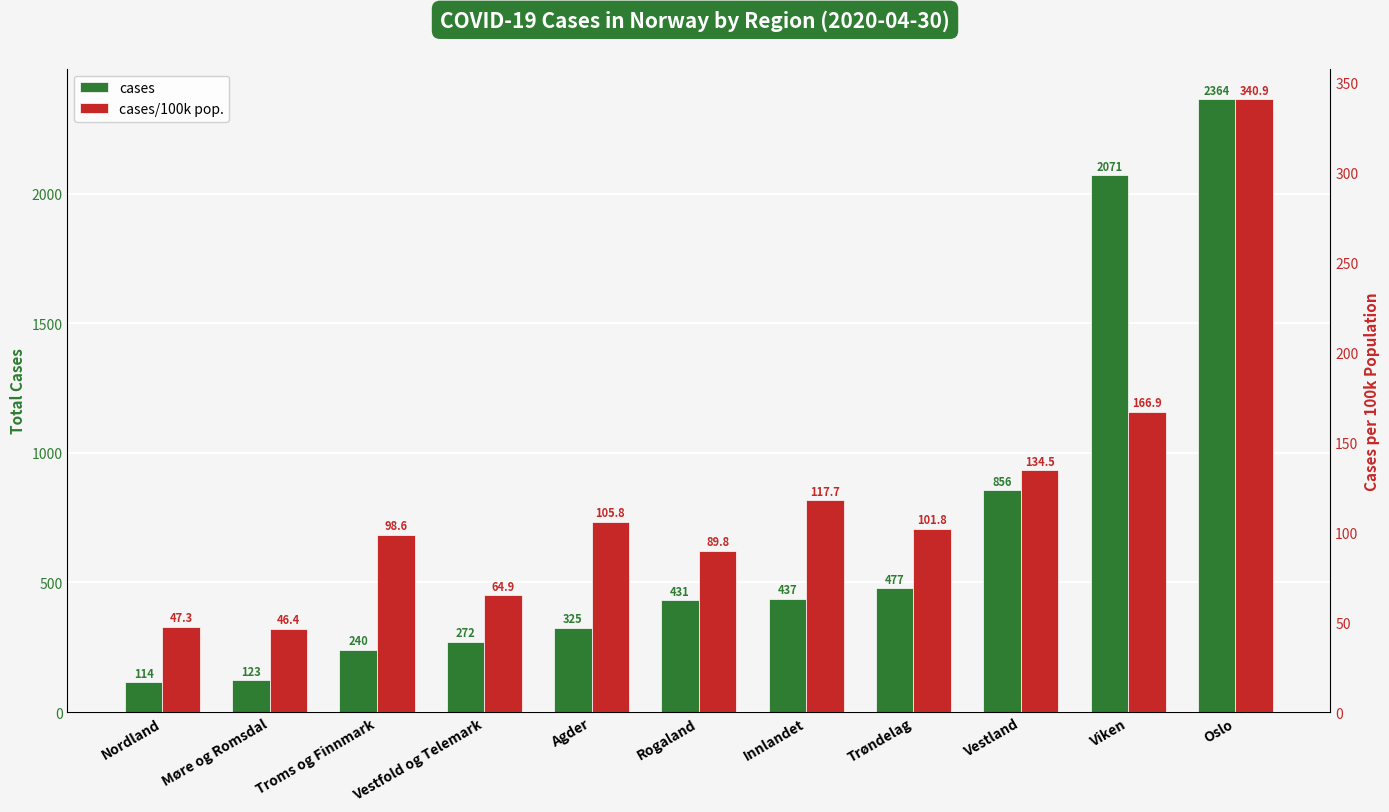

How many data points in cases are above 431?

5